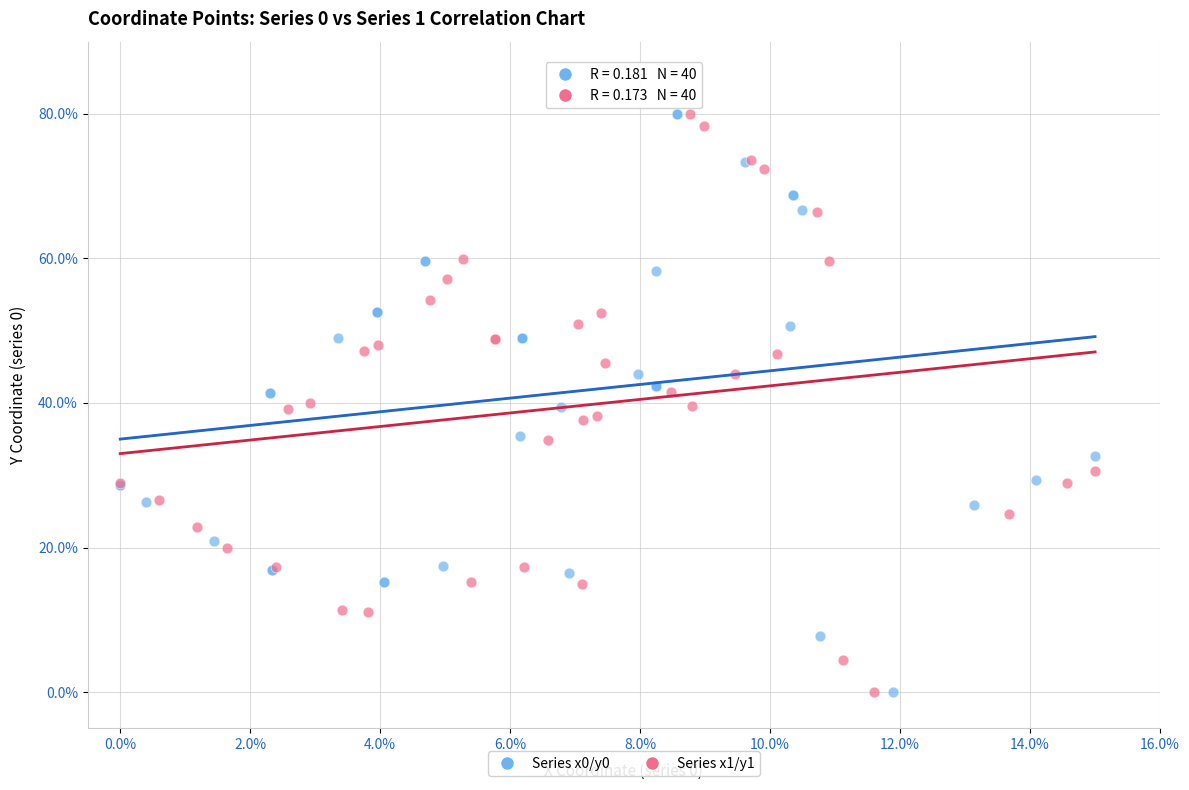

What are all the series names shown in the legend?

Series x0/y0, Series x1/y1